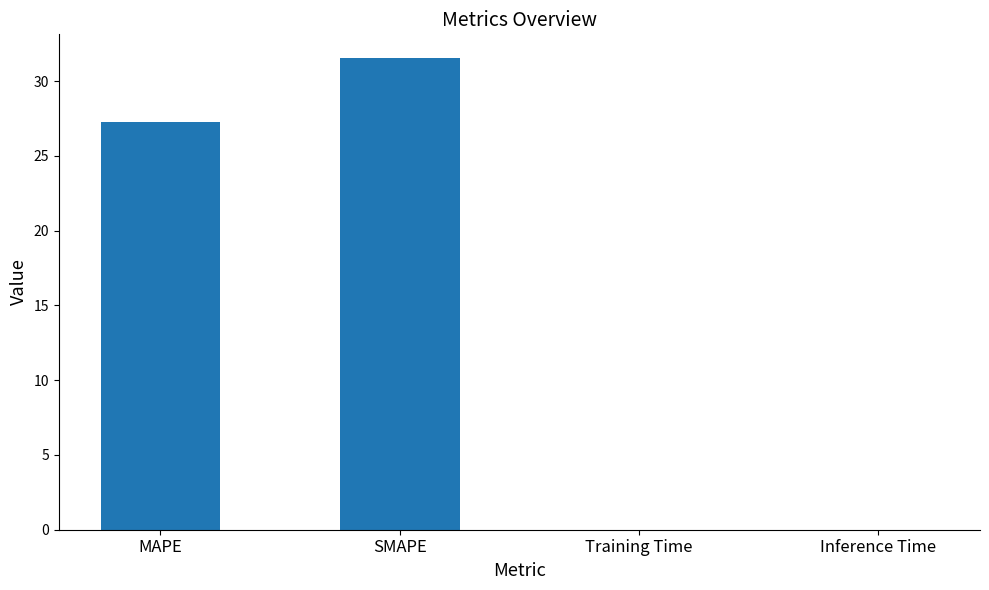

What is the sum of the values at Inference Time and SMAPE?

31.6